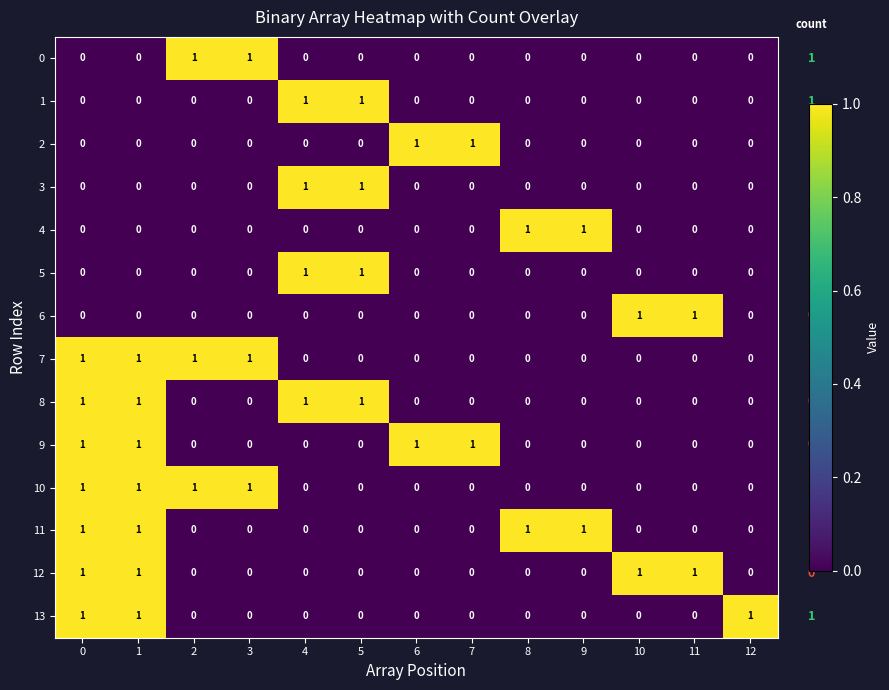

Count the 1 values in the range 0 to 1.

13